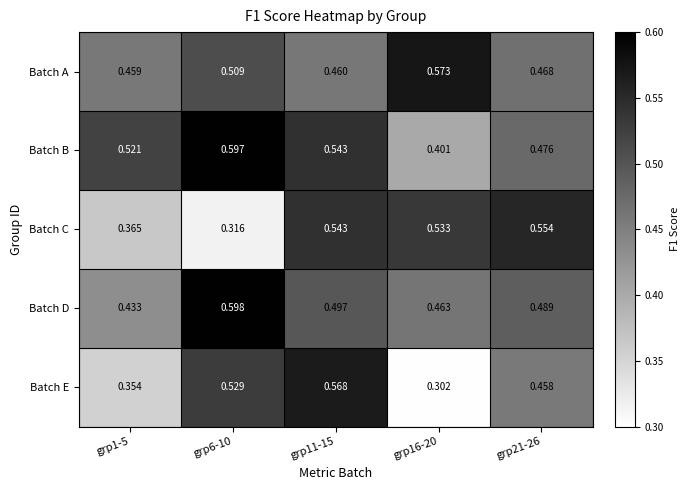

Rank the series at grp21-26 from highest to lowest value.

Batch C, Batch D, Batch B, Batch A, Batch E